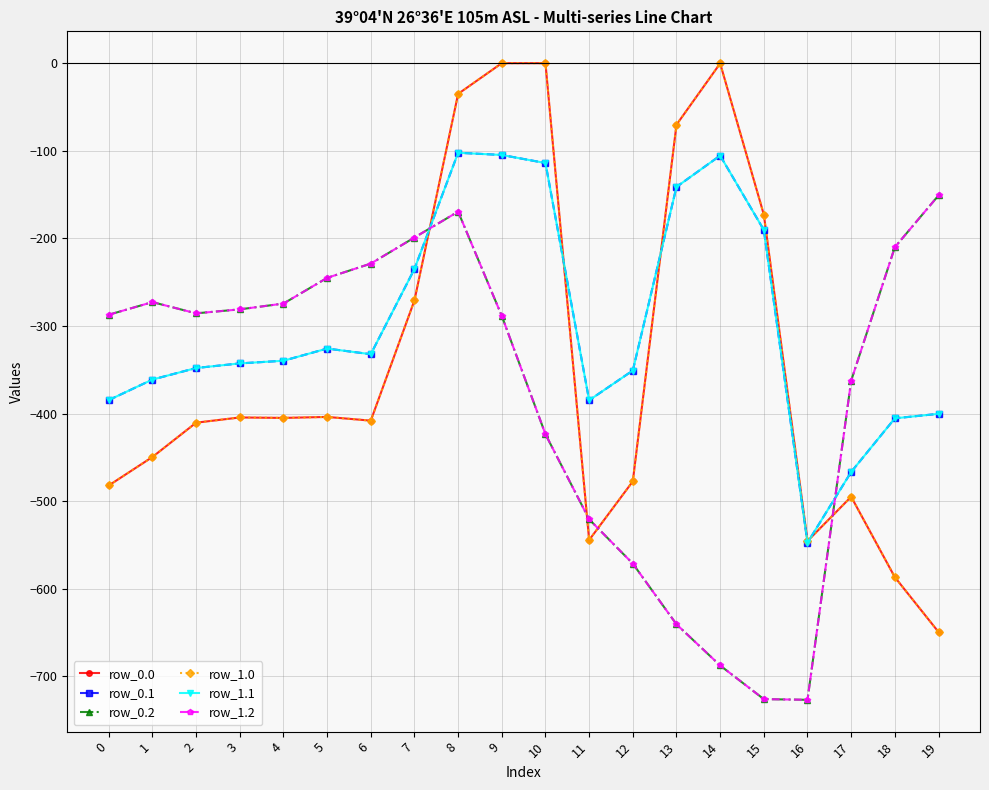

What is the approximate value of row_1.1 at 8?

-102.3